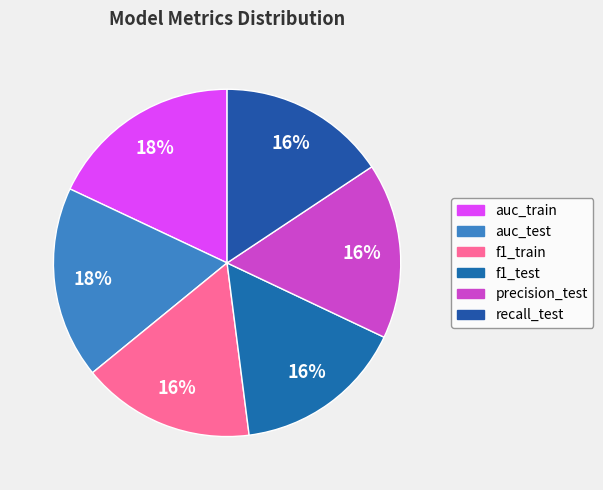

True or false: auc_train accounts for 23% of the total.

False